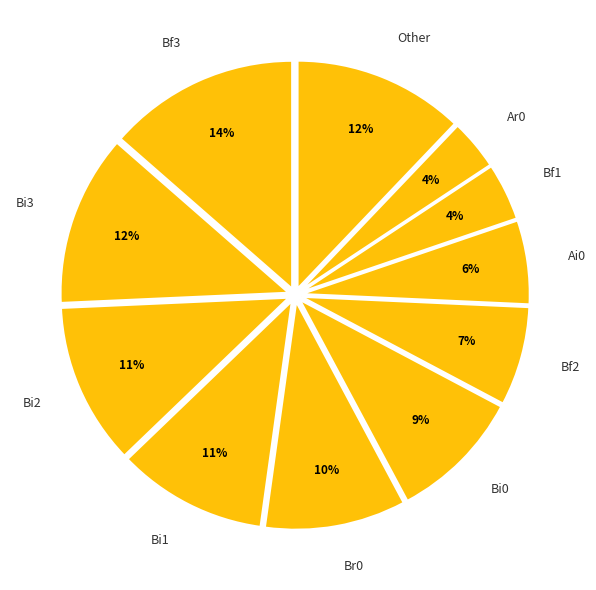

To the nearest percent, what is the average slice percentage?

9%